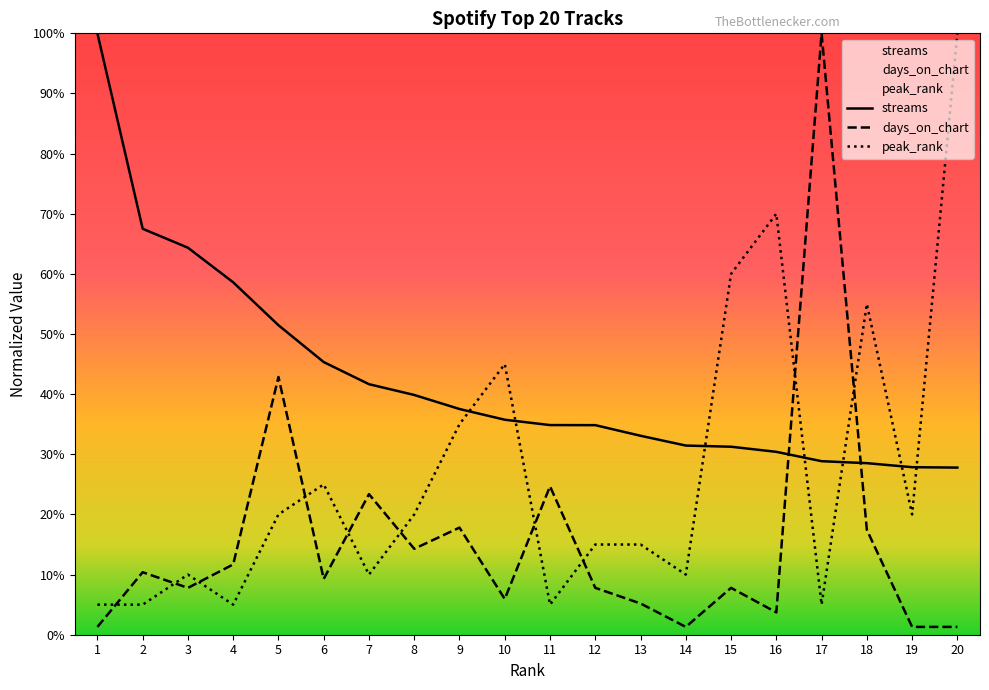

What is the value of the streams point at the 18th from the left?

0.3